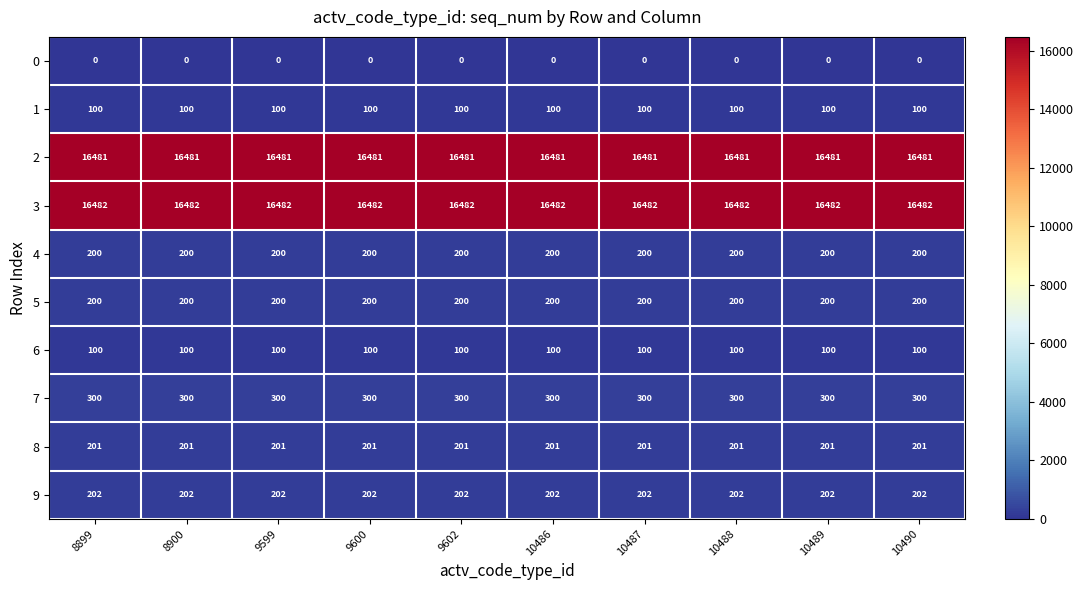

At how many categories does at least one series exceed 8033?

10